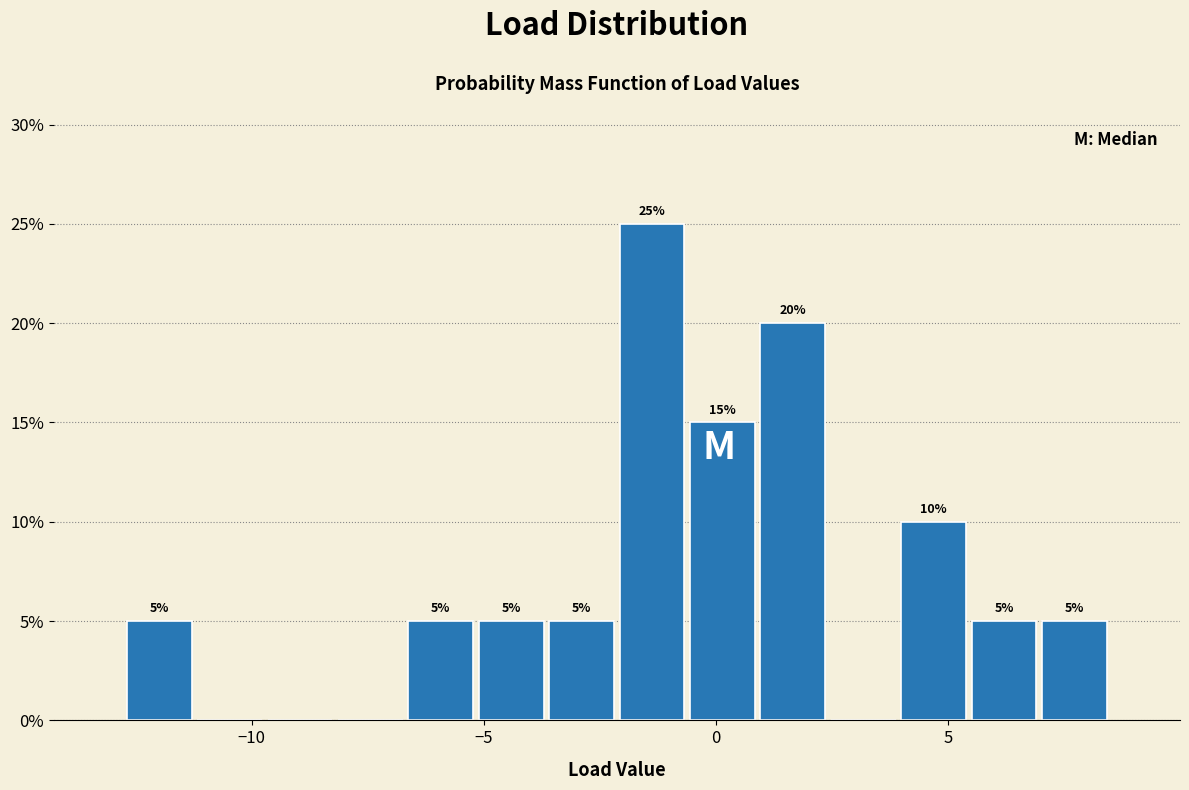

Around what value on the x-axis is the tallest bar? Give the approximate position of its centre, as read against the axis.

-1.5